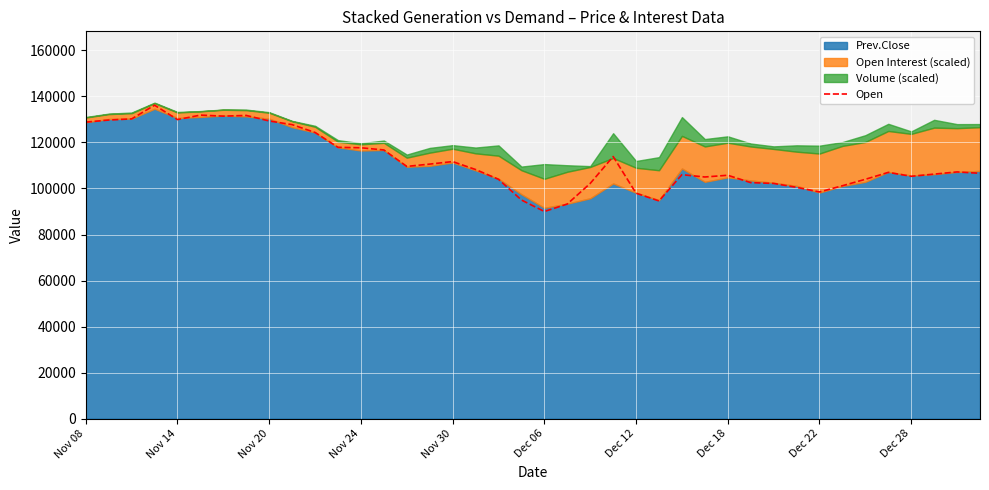

What is the maximum value shown in the chart?

136200